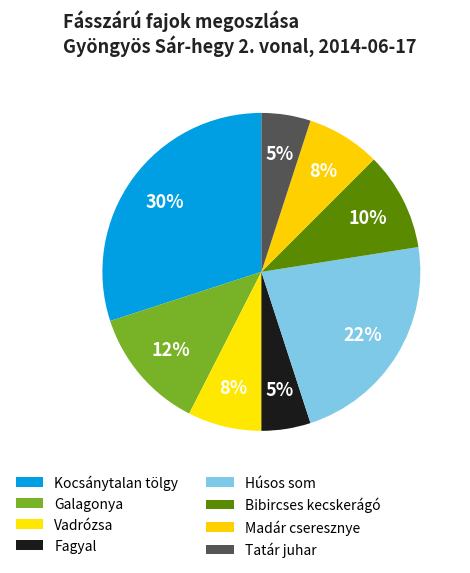

Which category has the smallest portion of the pie?

Fagyal